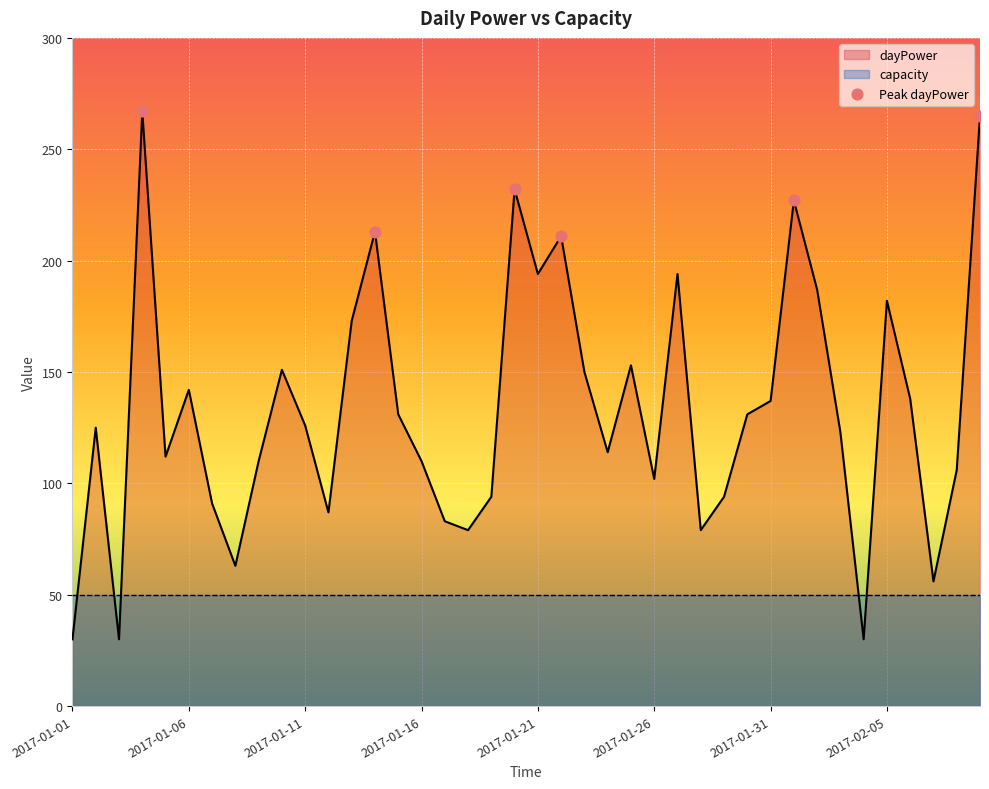

What is the ratio of the value at 2017-01-03 to the value at 2017-01-15?

0.2